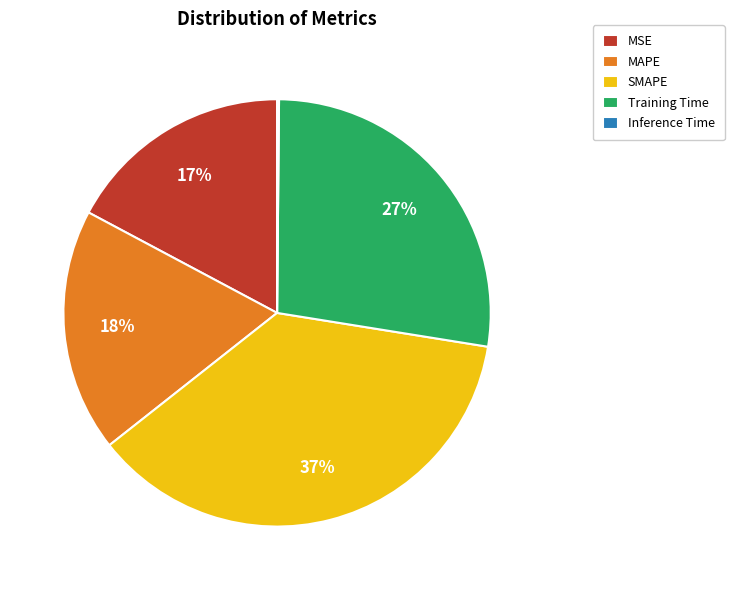

Is the sum of MSE and MAPE greater than half?

No